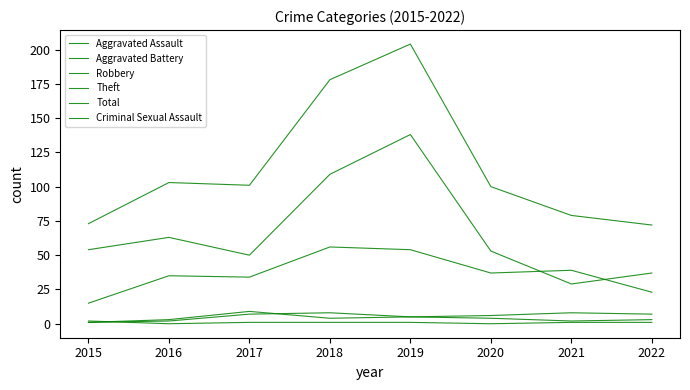

Which category has the lowest value in the Total series?

2022